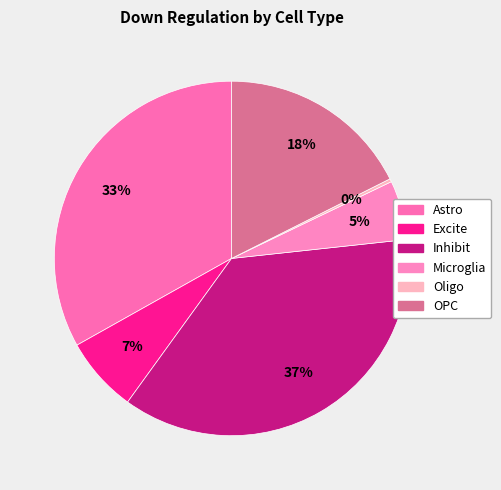

How many segments does this pie chart have?

6